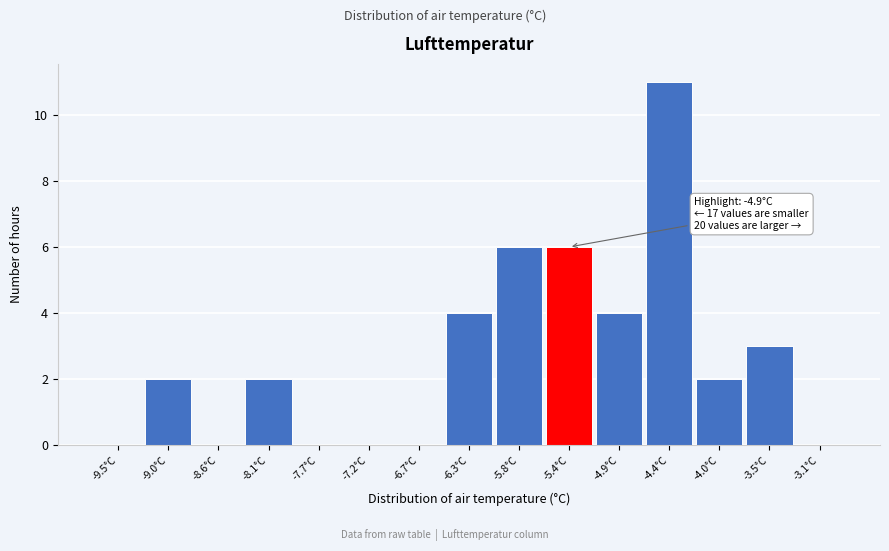

Reading left to right, transcribe all the data shown in this chart.

-9.5°C=0	-9.0°C=2	-8.6°C=0	-8.1°C=2	-7.7°C=0	-7.2°C=0	-6.7°C=0	-6.3°C=4	-5.8°C=6	-5.4°C=6	-4.9°C=4	-4.4°C=11	-4.0°C=2	-3.5°C=3	-3.1°C=0